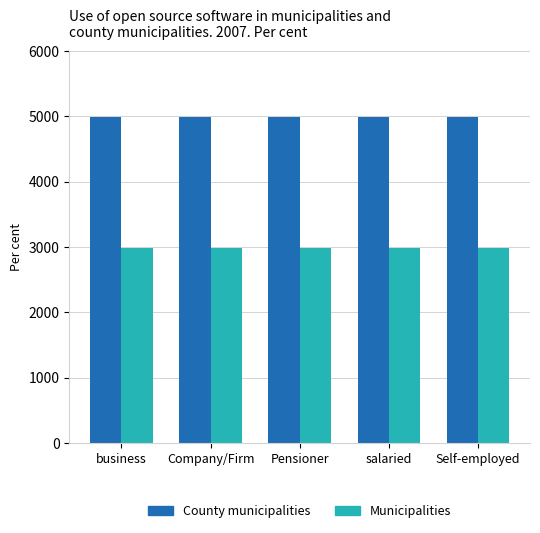

What is the label of the 3rd bar from the right?

Pensioner